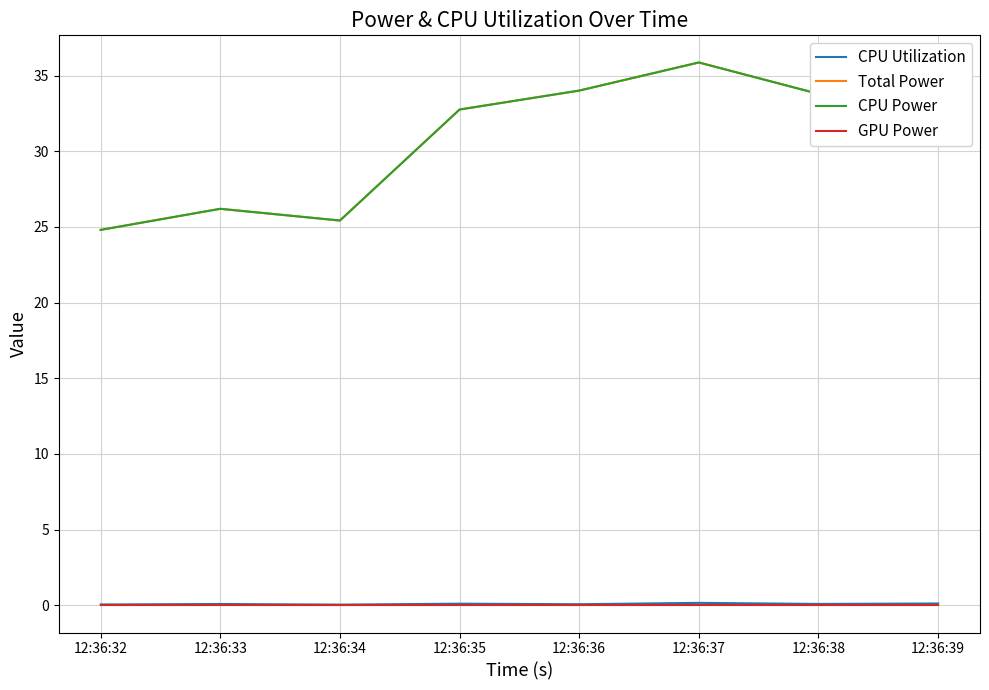

What is the average value of the CPU Utilization series?

0.1